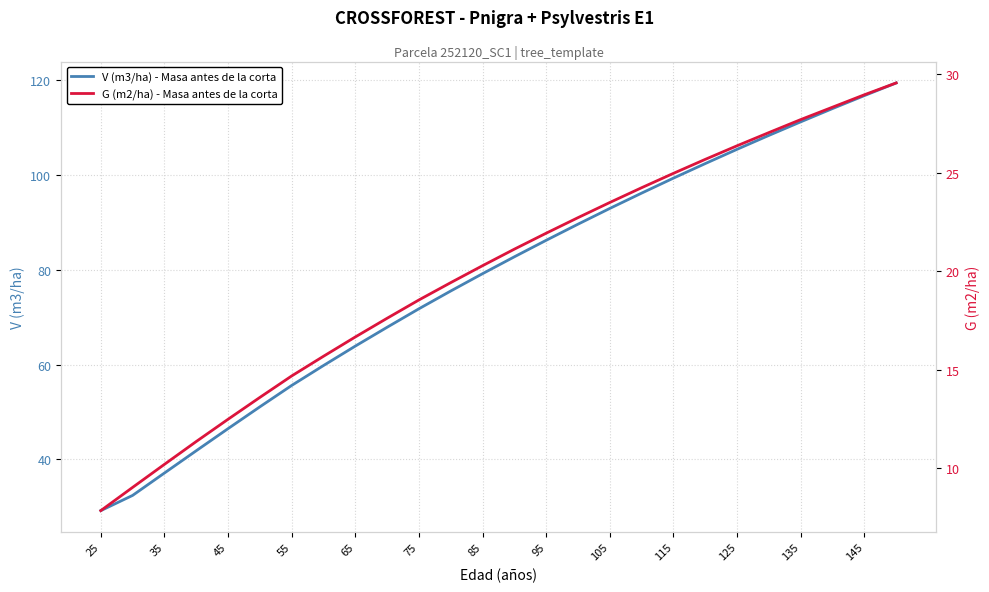

Does the chart display data point markers on the line(s)?

No